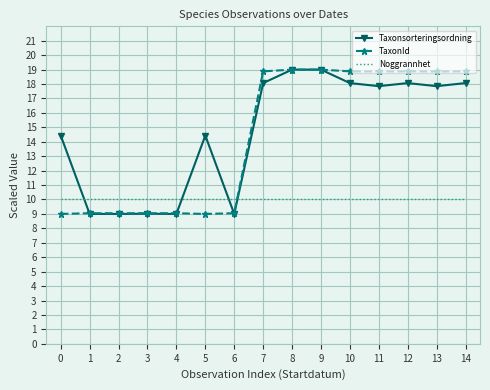

Reading left to right, transcribe all the data shown in this chart.

Taxonsorteringsordning: 0=14.4	1=9.0	2=9.0	3=9.0	4=9.0	5=14.4	6=9.0	7=18.1	8=19.0	9=19.0	10=18.1	11=17.9	12=18.1	13=17.9	14=18.1
TaxonId: 0=9.0	1=9.0	2=9.0	3=9.0	4=9.0	5=9.0	6=9.0	7=18.9	8=19.0	9=19.0	10=18.9	11=18.9	12=18.9	13=18.9	14=18.9
Noggrannhet: 0=10.0	1=10.0	2=10.0	3=10.0	4=10.0	5=10.0	6=10.0	7=10.0	8=10.0	9=10.0	10=10.0	11=10.0	12=10.0	13=10.0	14=10.0